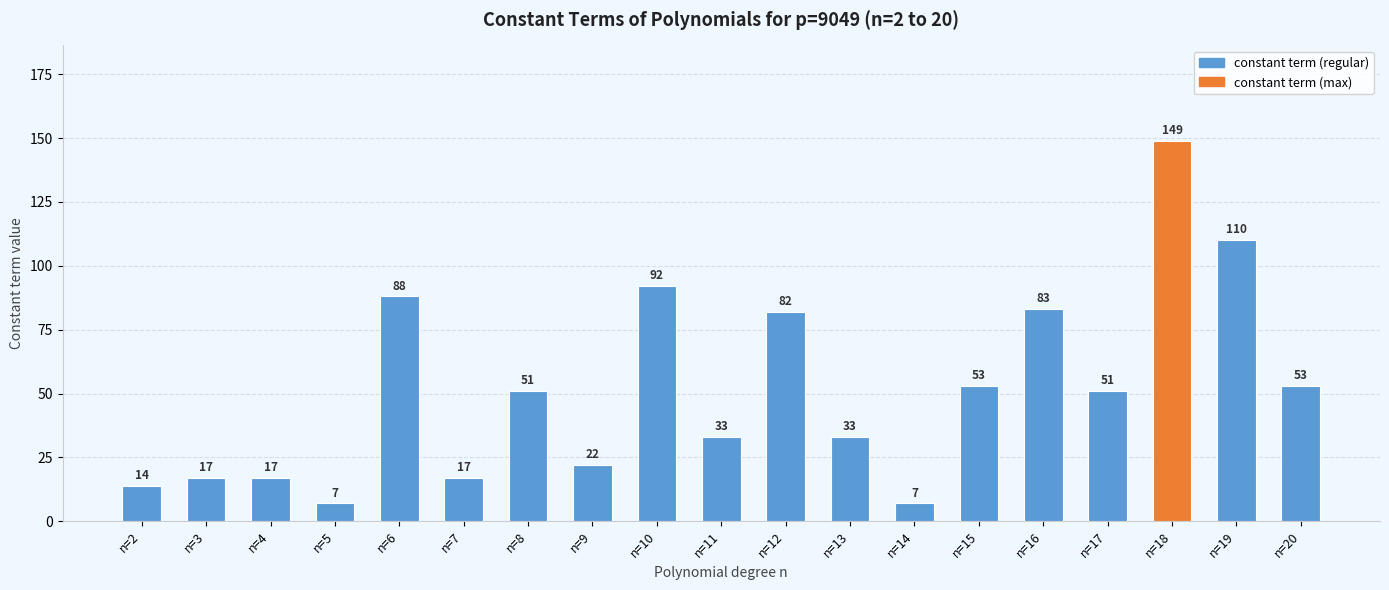

Reading left to right, extract all data points from this chart.

n=2=14	n=3=17	n=4=17	n=5=7	n=6=88	n=7=17	n=8=51	n=9=22	n=10=92	n=11=33	n=12=82	n=13=33	n=14=7	n=15=53	n=16=83	n=17=51	n=18=149	n=19=110	n=20=53